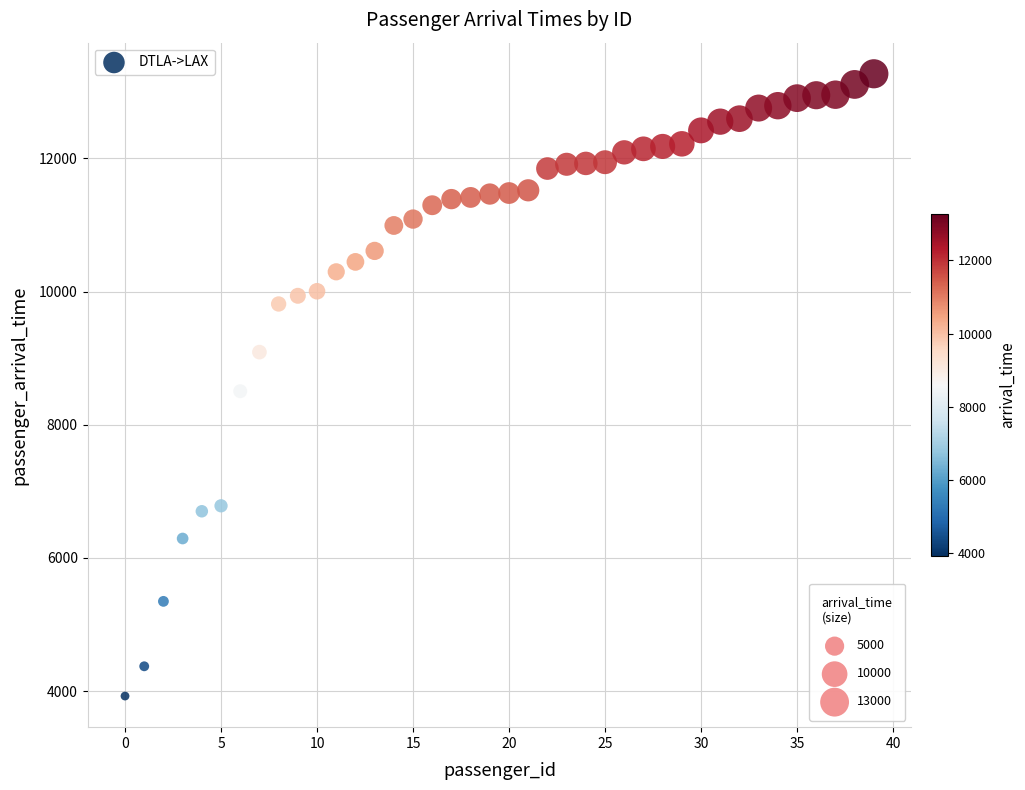

What is the range of Y values (max minus min)?

9345